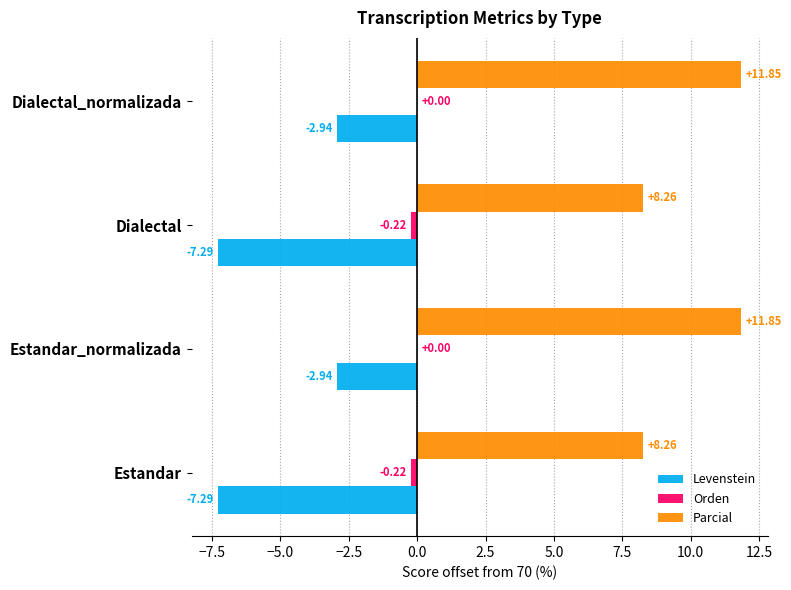

What is the sum of all Levenstein values?

-20.5